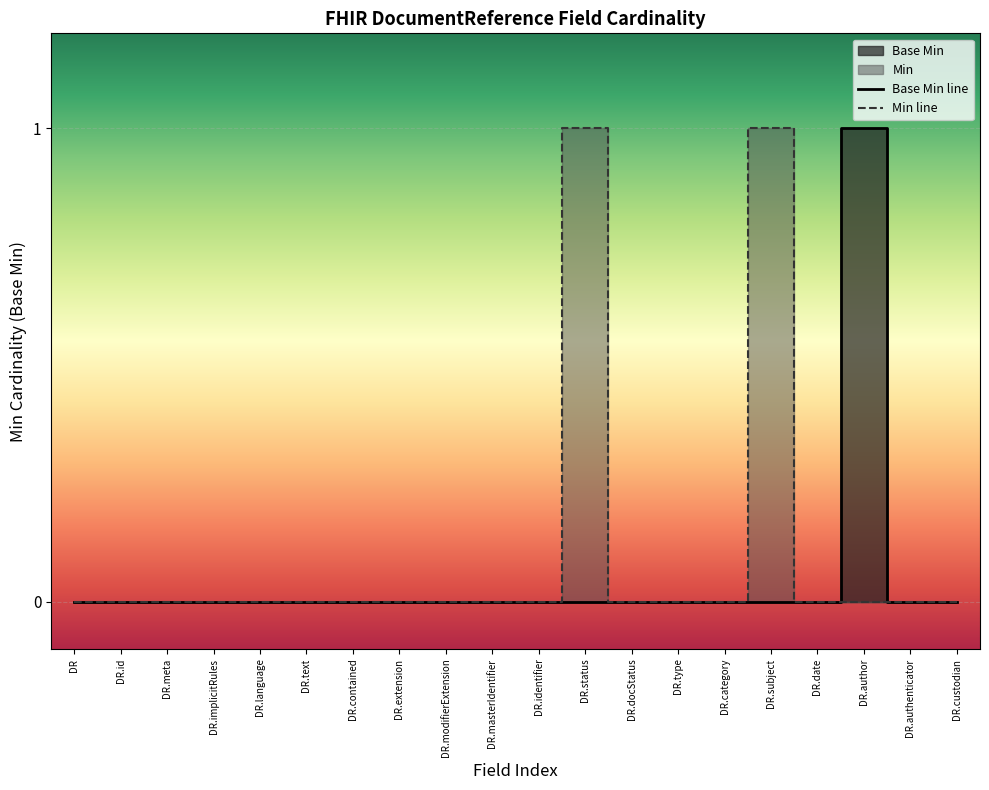

The Min line series shows 0 at DR.contained. True or false?

True